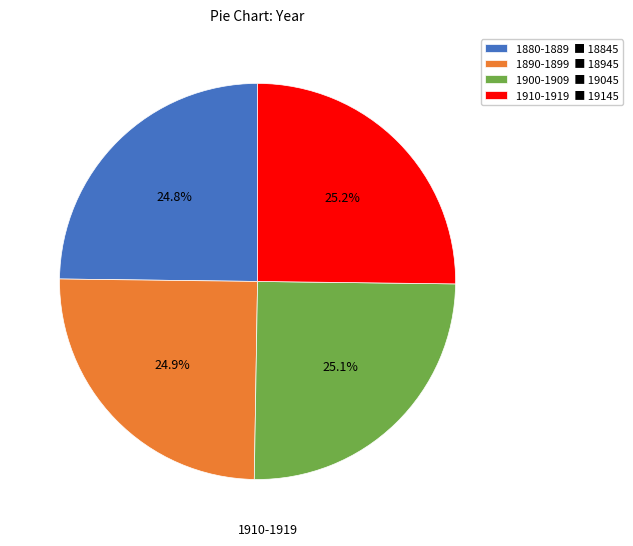

What percentage do 1900-1909 ■ 19045 and 1910-1919 ■ 19145 together represent?

50.3%